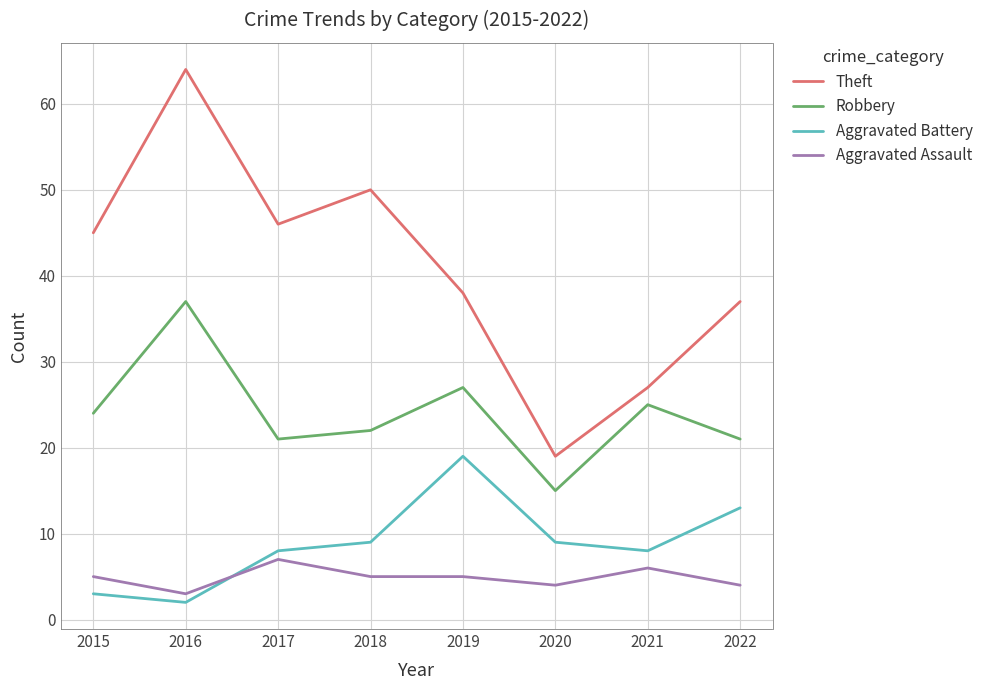

True or false: Theft has more than 0 interior local peaks.

True